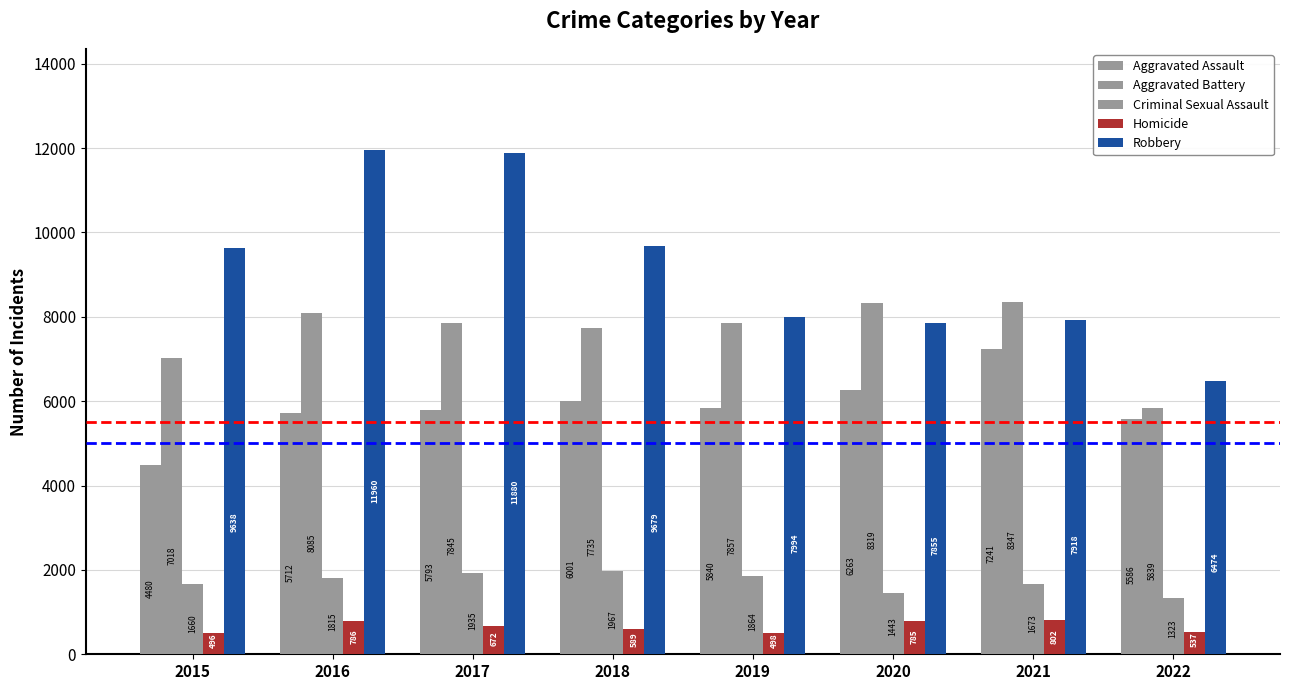

How many bars are there in each group?

5